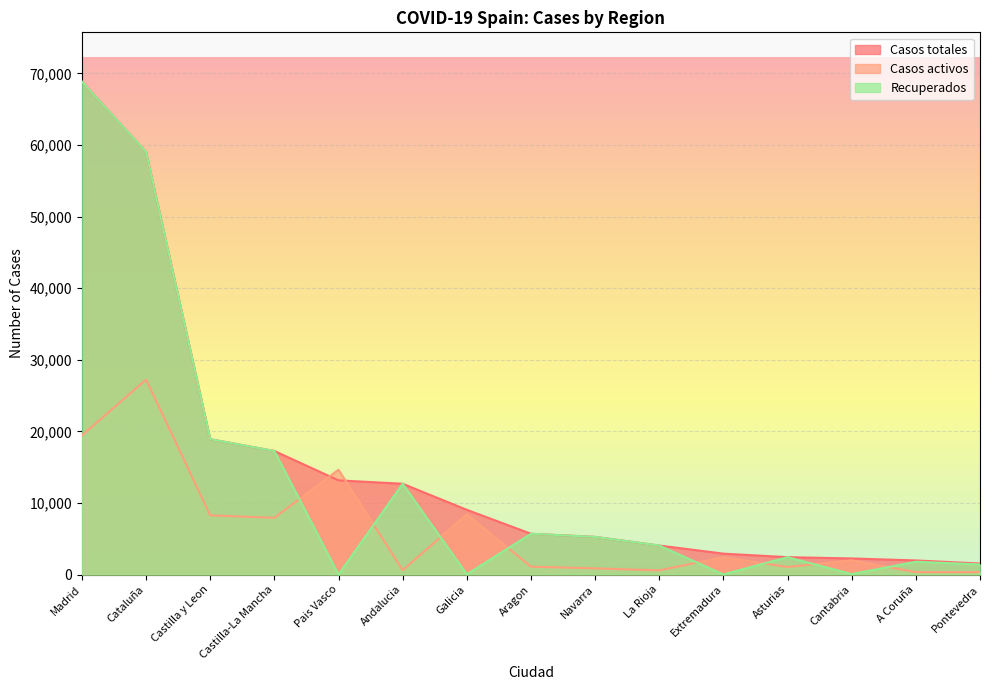

Which series changed the most between Galicia and Navarra?

Casos activos